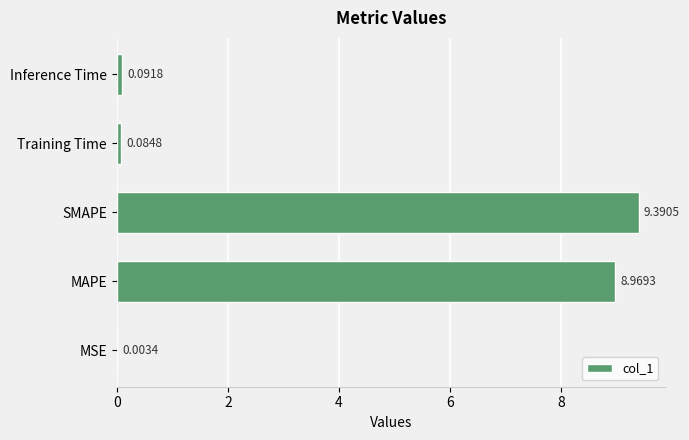

Are the bars horizontal?

Yes